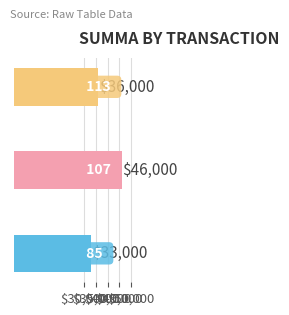

What is the average value?

38333